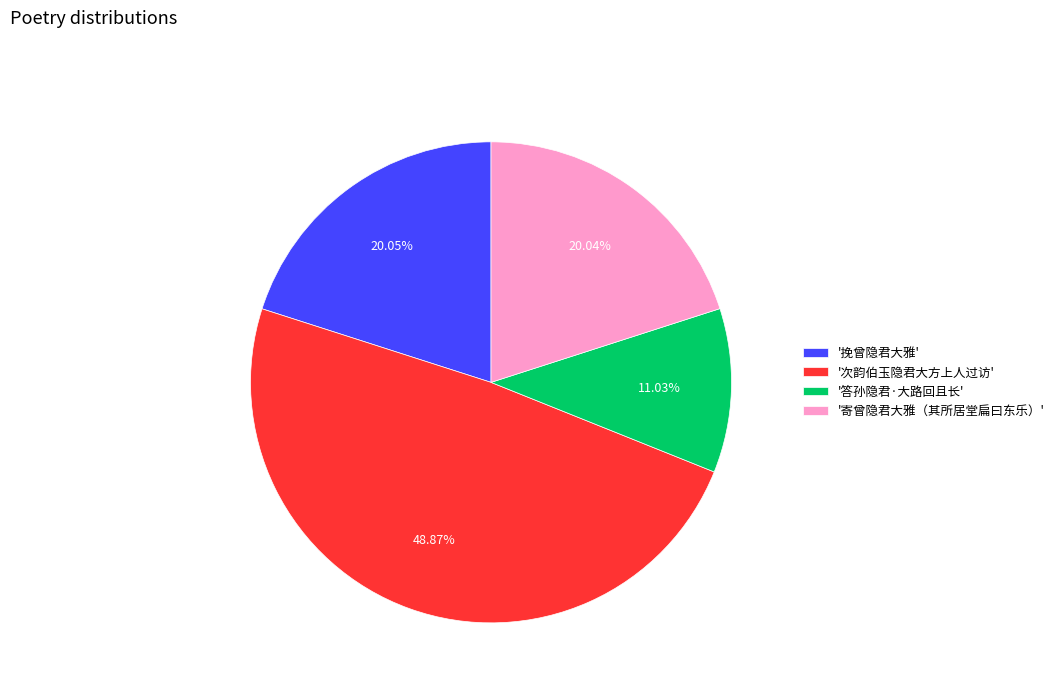

Which slice is the largest?

'次韵伯玉隐君大方上人过访'